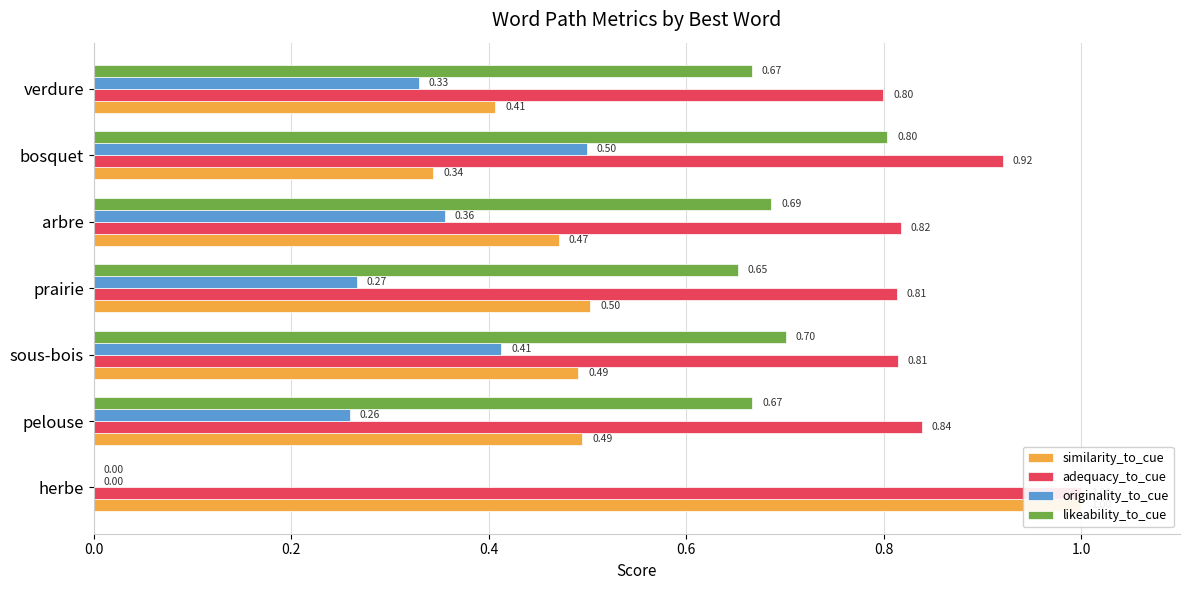

What is the sum of all similarity_to_cue values?

3.7